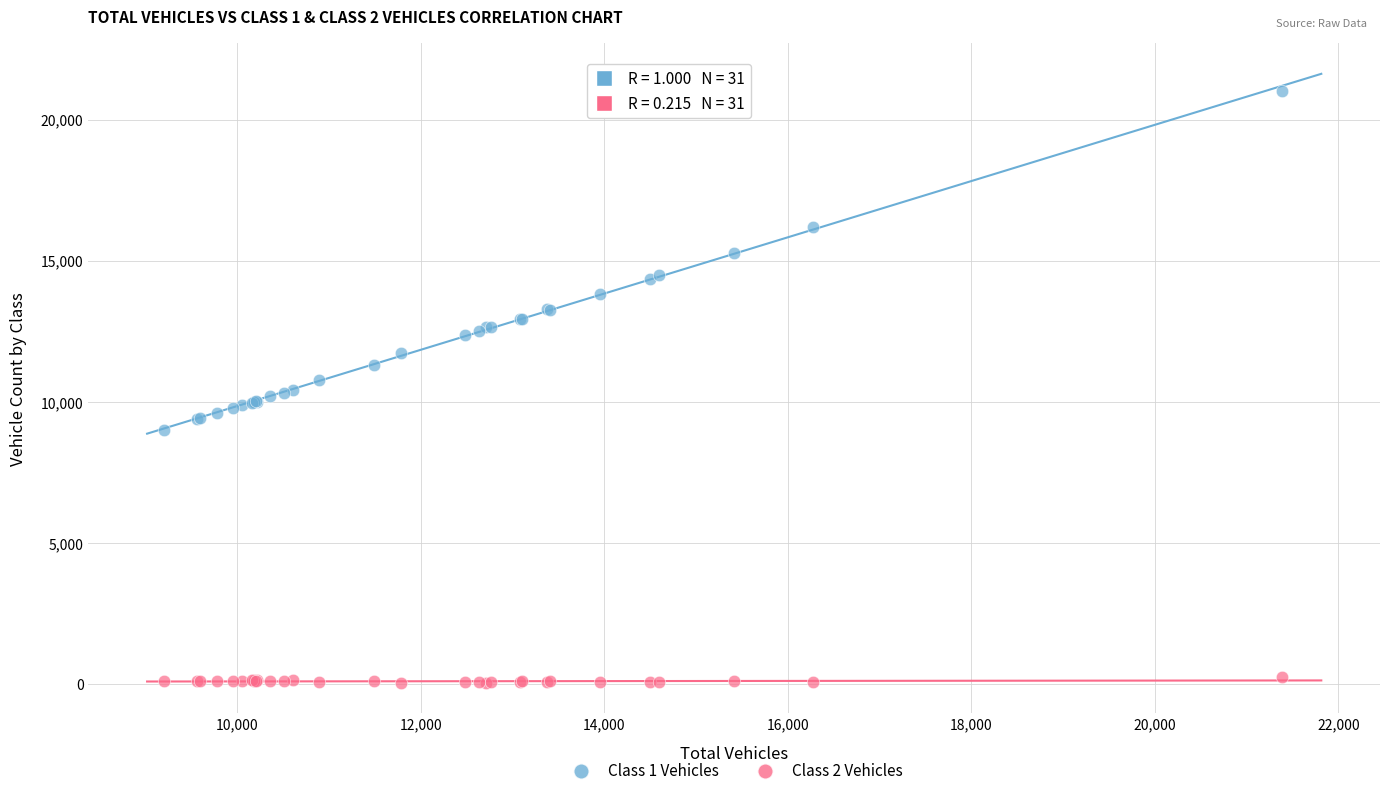

What are all the series names shown in the legend?

Class 1 Vehicles, Class 2 Vehicles